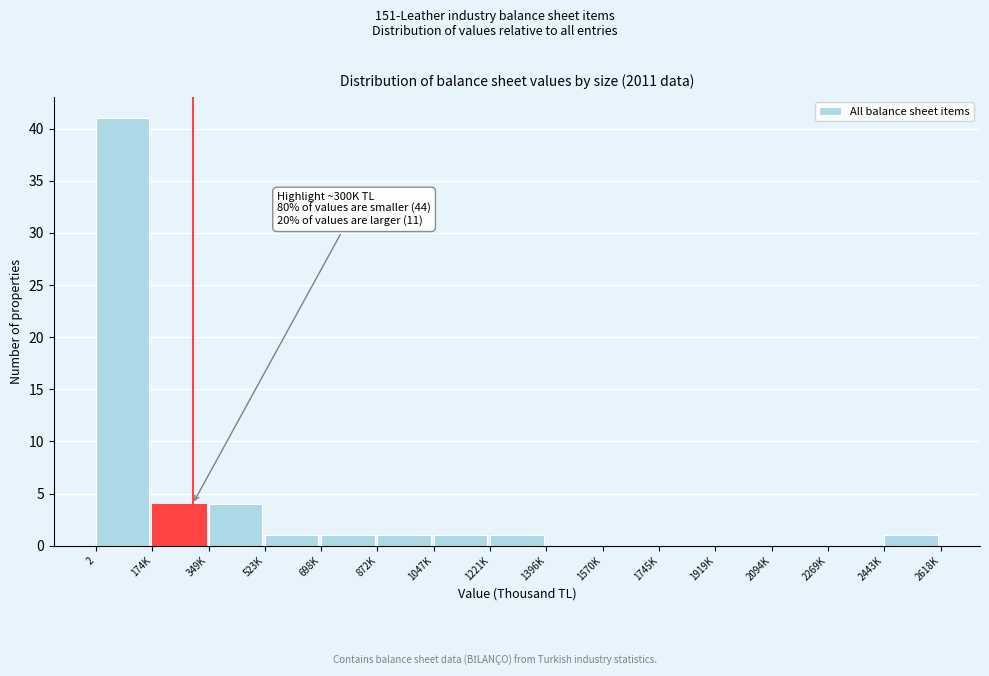

Reading left to right, what are all the values shown in this chart?

2=41	174K=4	349K=4	523K=1	698K=1	872K=1	1047K=1	1221K=1	1396K=0	1570K=0	1745K=0	1919K=0	2094K=0	2269K=0	2443K=1